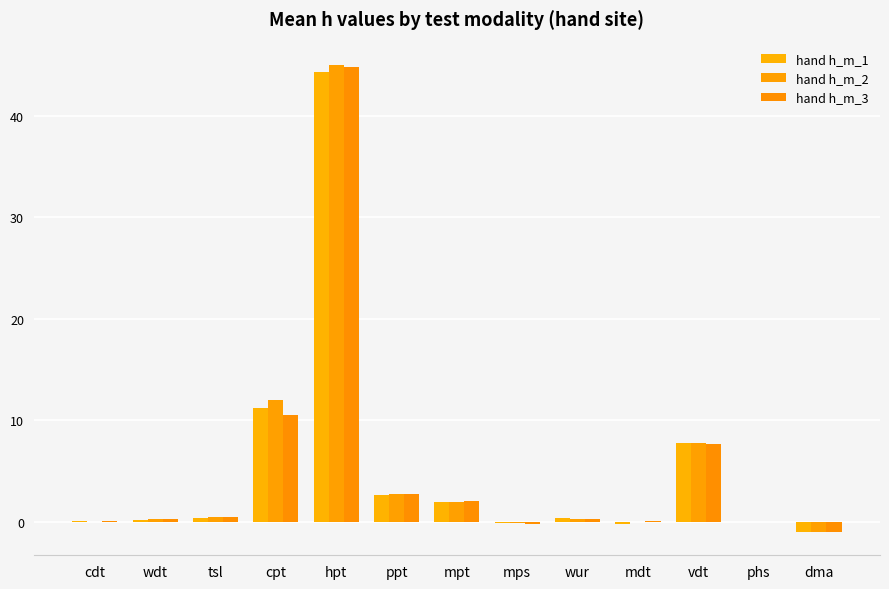

Between hpt and cpt, which is larger?

hpt